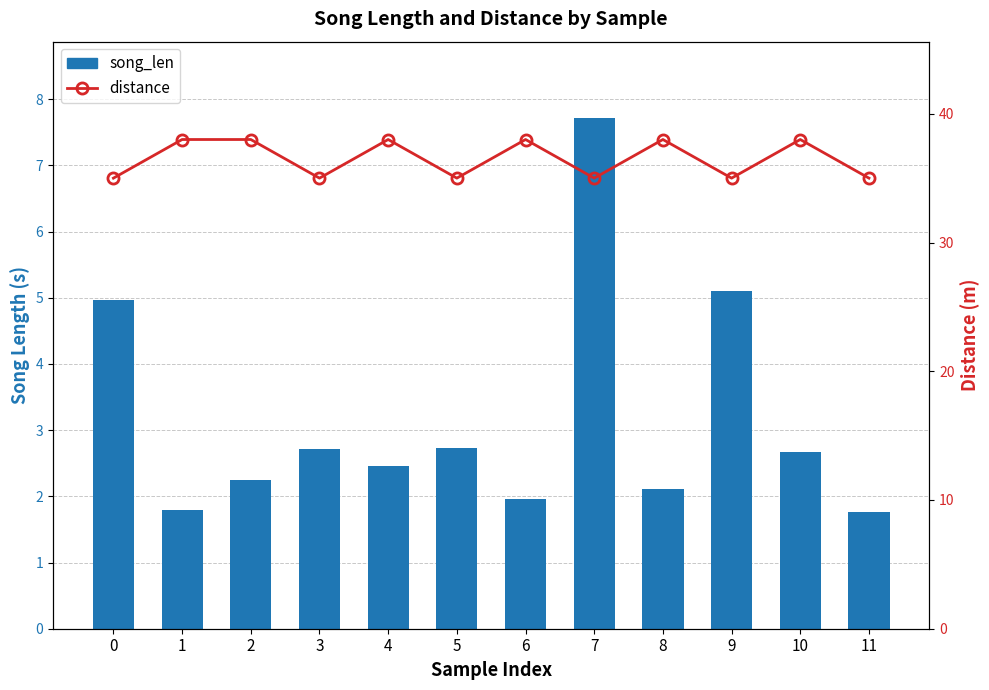

At 8, list the series in order from largest to smallest.

distance, song_len